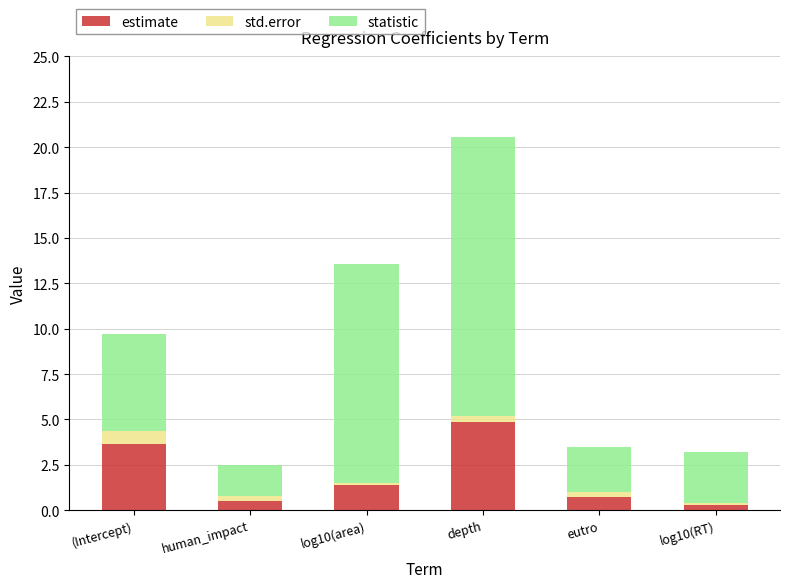

What is the sum of all estimate values?

11.4